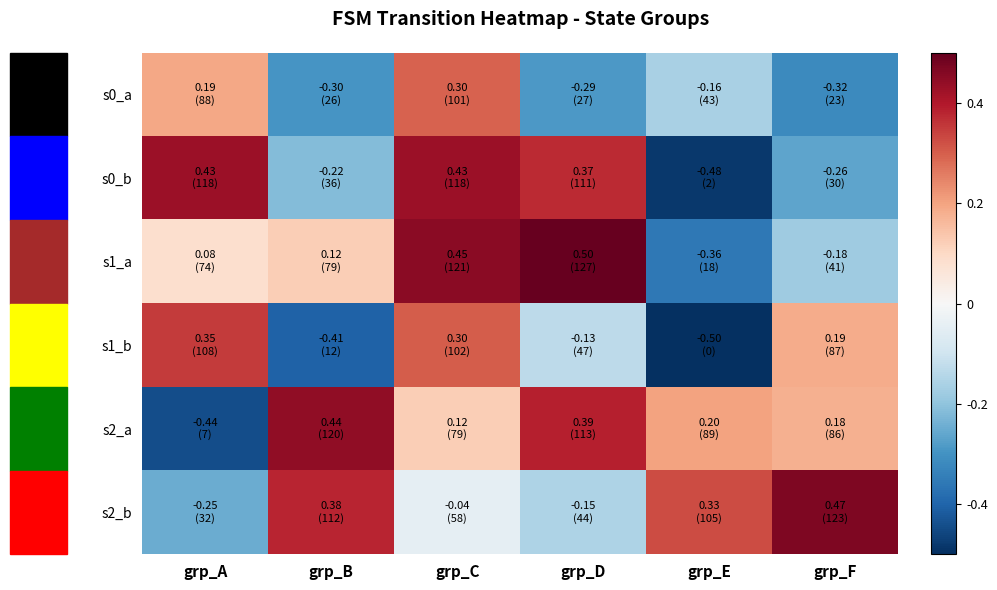

Which series has the widest spread of values?

s0_b